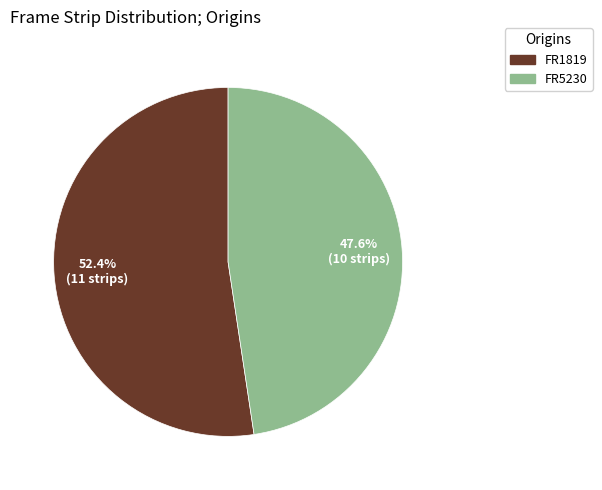

To the nearest percent, what is the difference between the FR1819 and FR5230 slice percentages?

5%